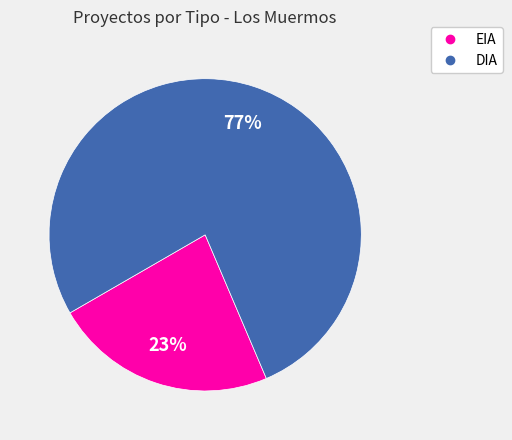

To the nearest percent, what percentage of the pie is DIA?

77%